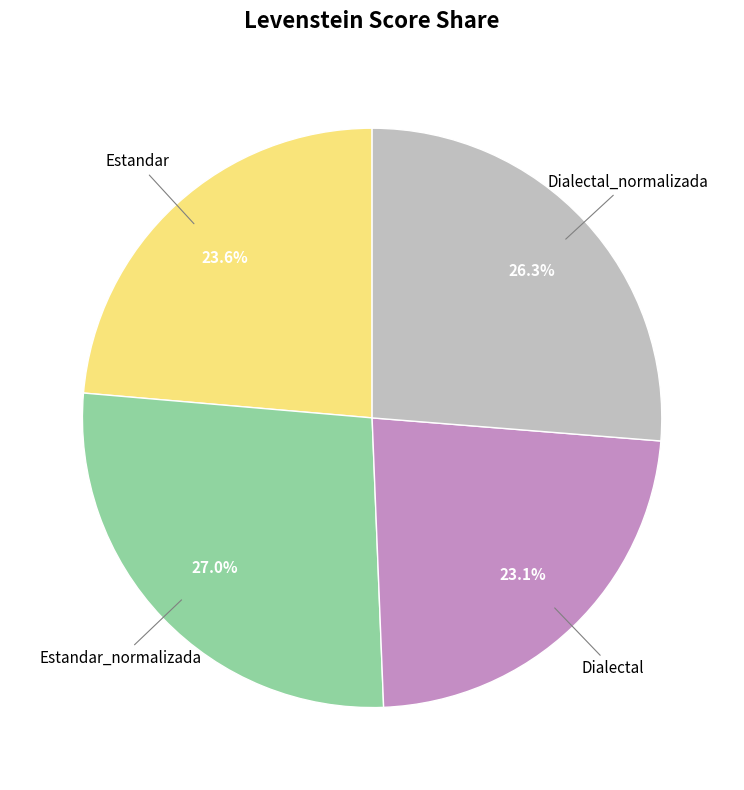

Does any single category account for the majority?

No